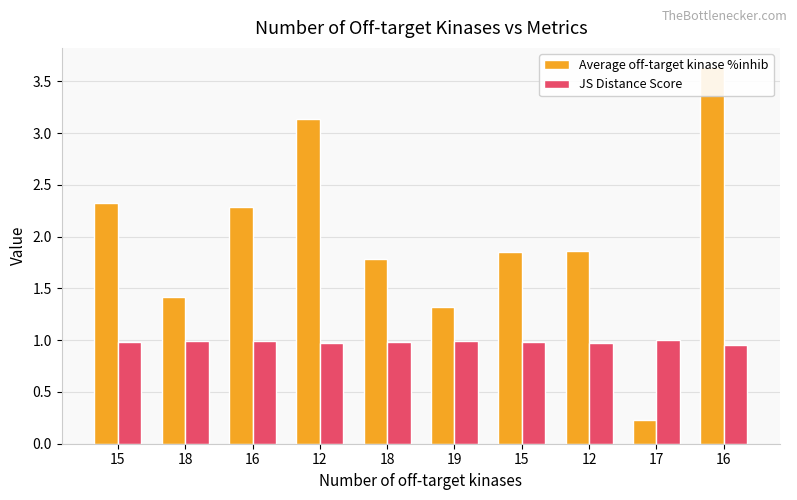

Which series changed the most between 18 and 19?

Average off-target kinase %inhib